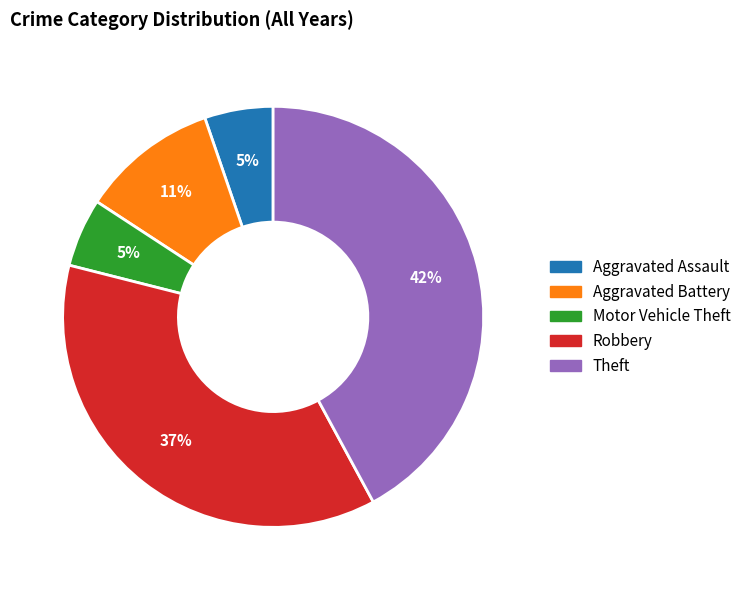

What is the largest slice in the pie chart?

Theft